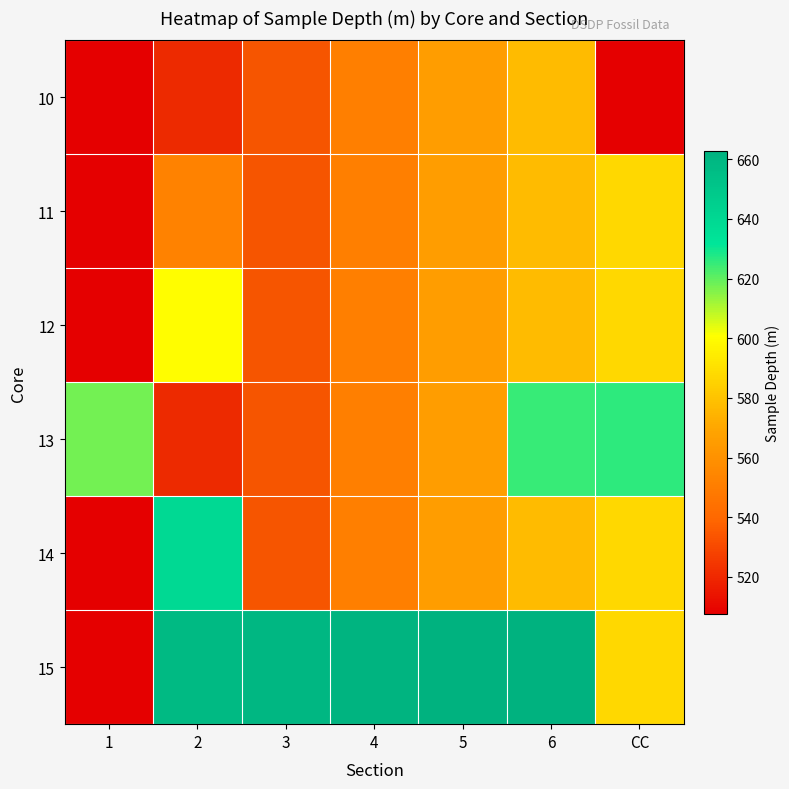

At how many categories does at least one series exceed 272?

7